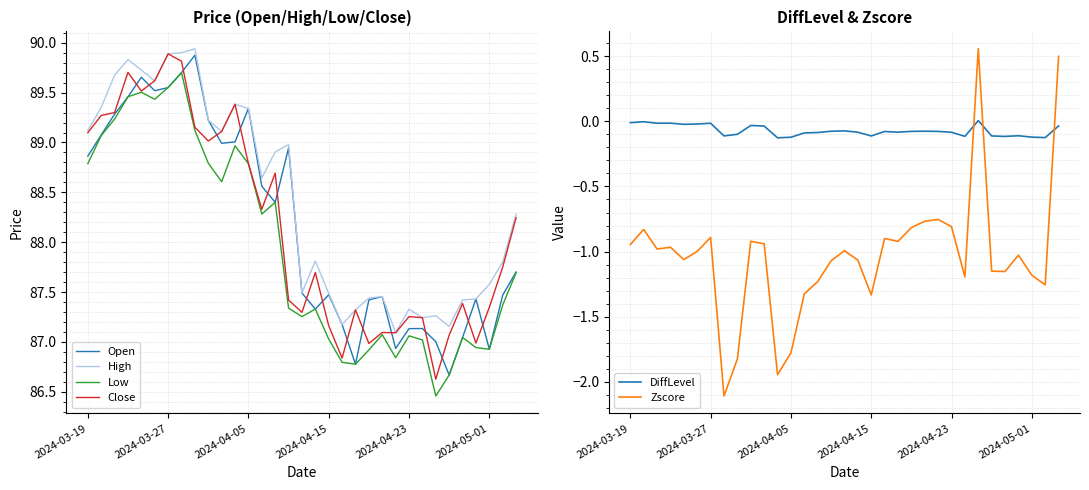

In Zscore, how many points are lower than both neighbors (excluding endpoints)?

9